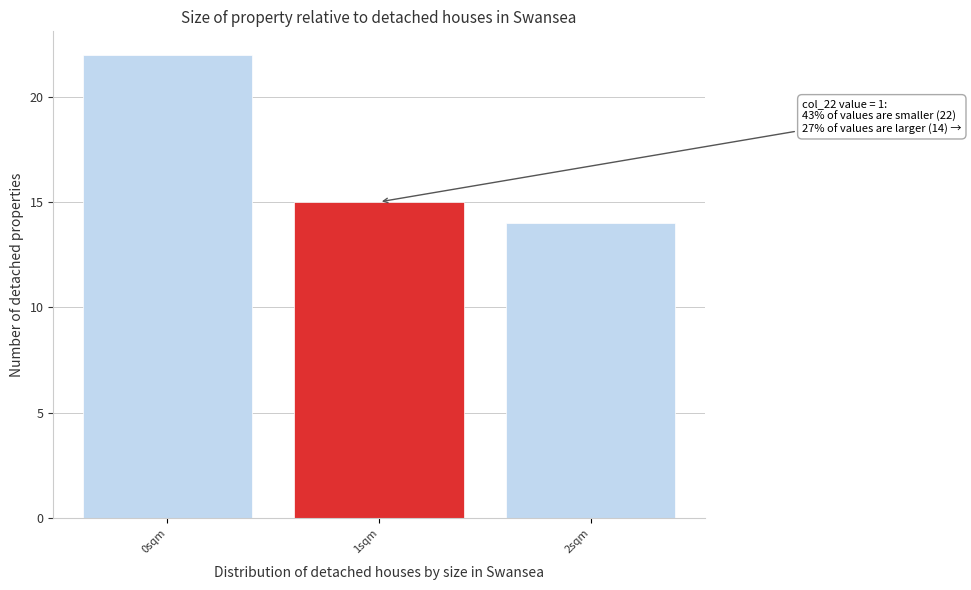

Over which range of the x-axis is the bar tallest?

-0.5 to 0.5